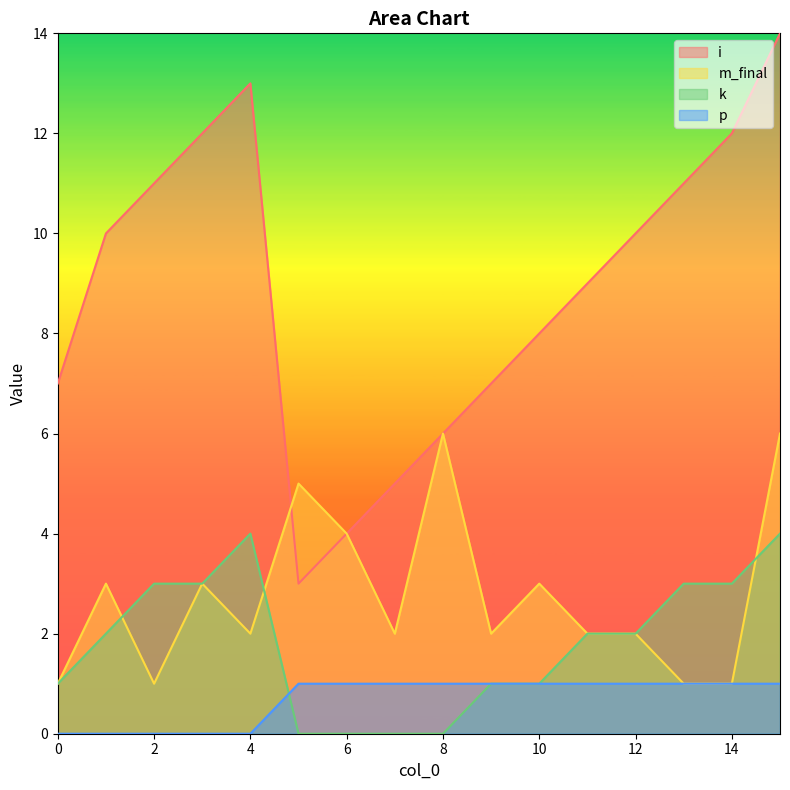

Which series changed the most between 9 and 13?

i